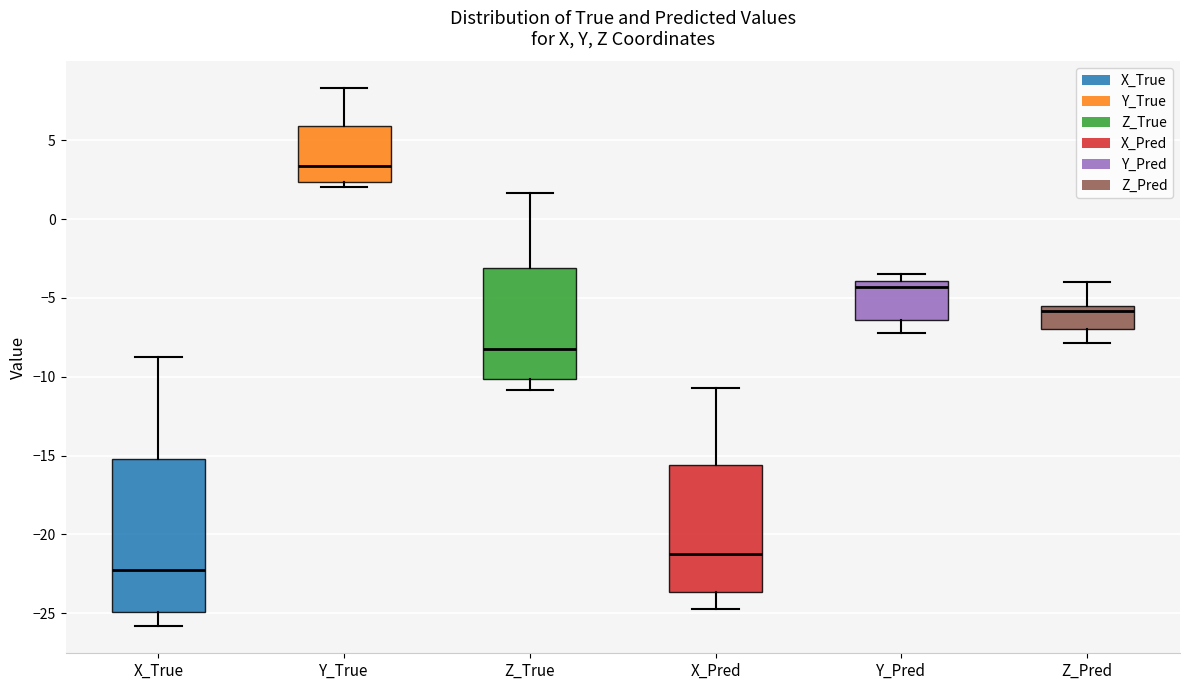

Comparing the boxes themselves (not the whiskers), which one is the tallest?

X_True